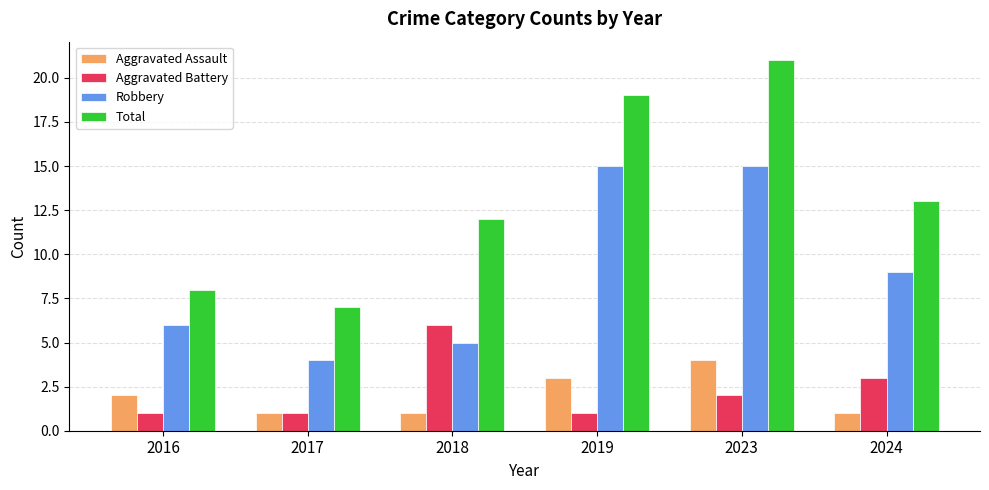

What is the lowest value of the Total series?

7